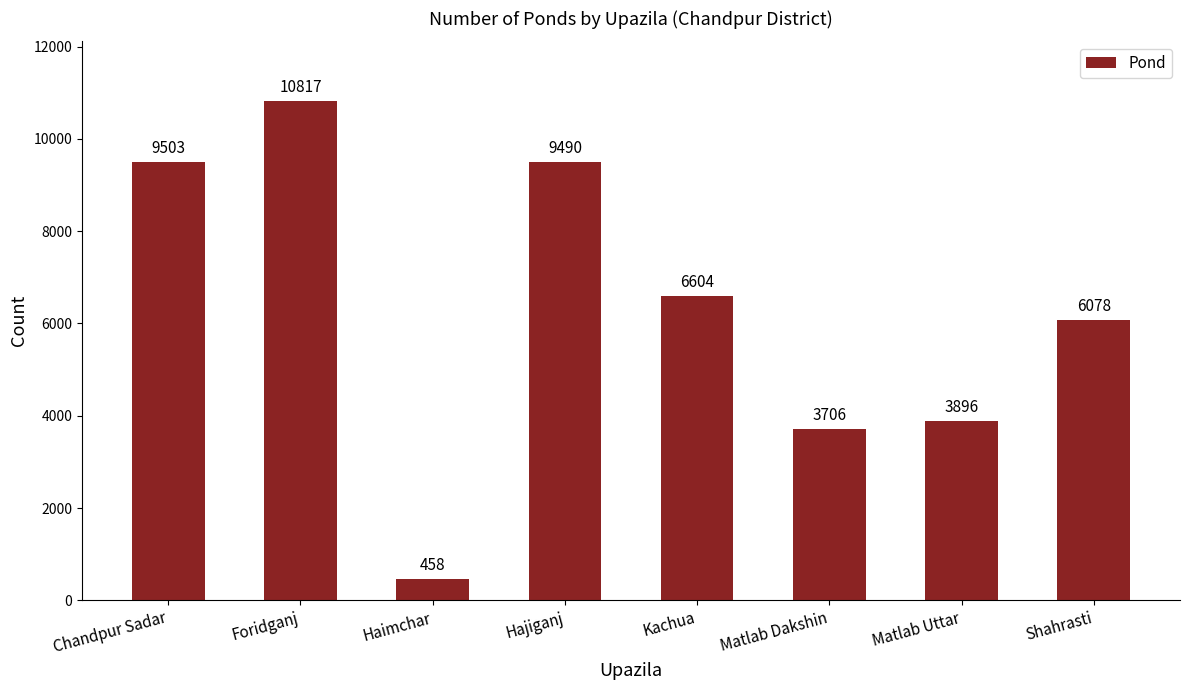

List the labels in order of value, largest first.

Foridganj, Chandpur Sadar, Hajiganj, Kachua, Shahrasti, Matlab Uttar, Matlab Dakshin, Haimchar